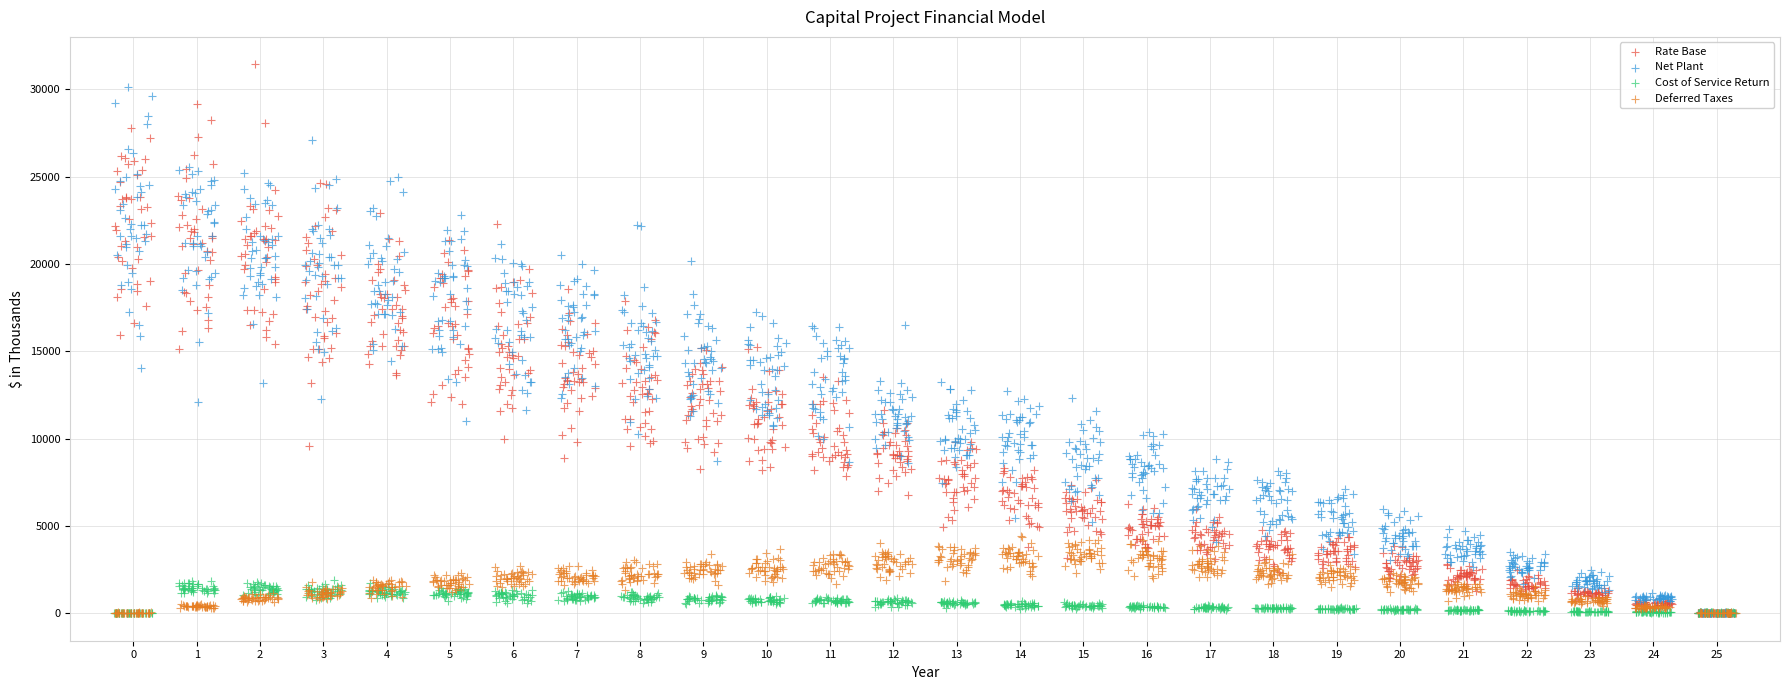

Which series has the widest spread of Y values?

Rate Base